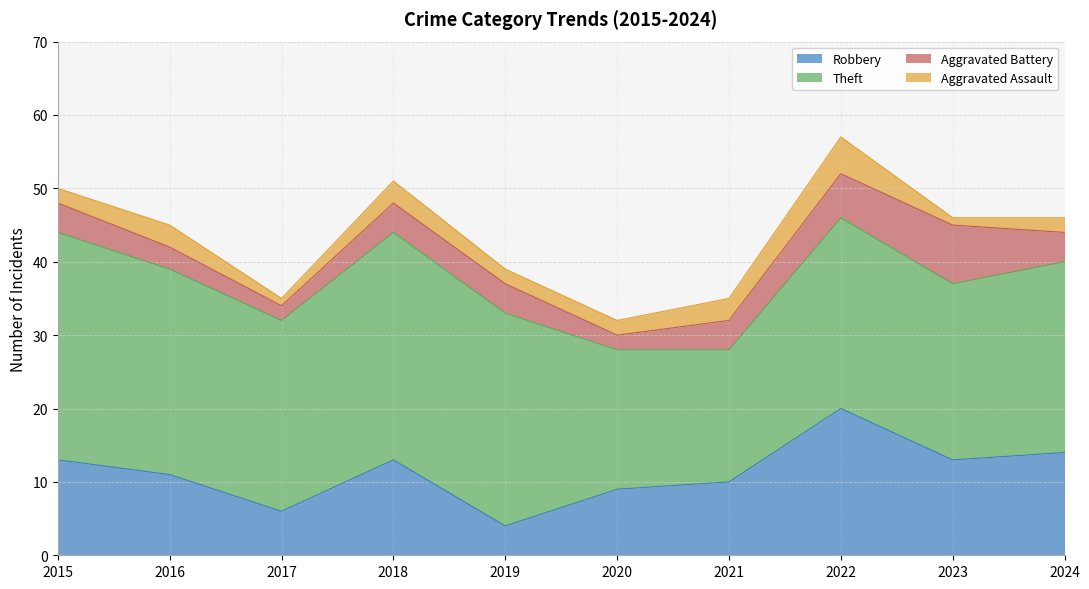

What is the sum of the Theft values at 2023 and 2016?

52